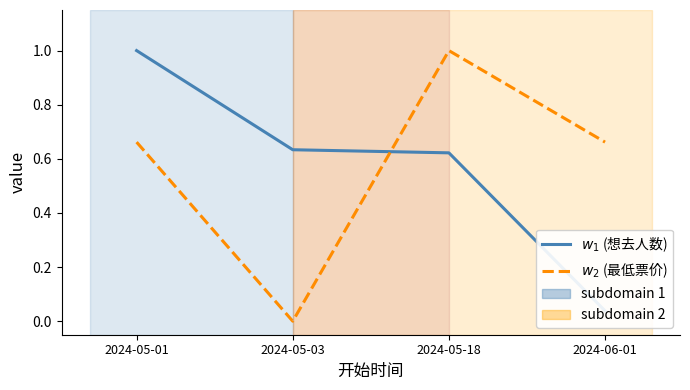

What are all the series names shown in the legend?

$w_1$ (想去人数), $w_2$ (最低票价)